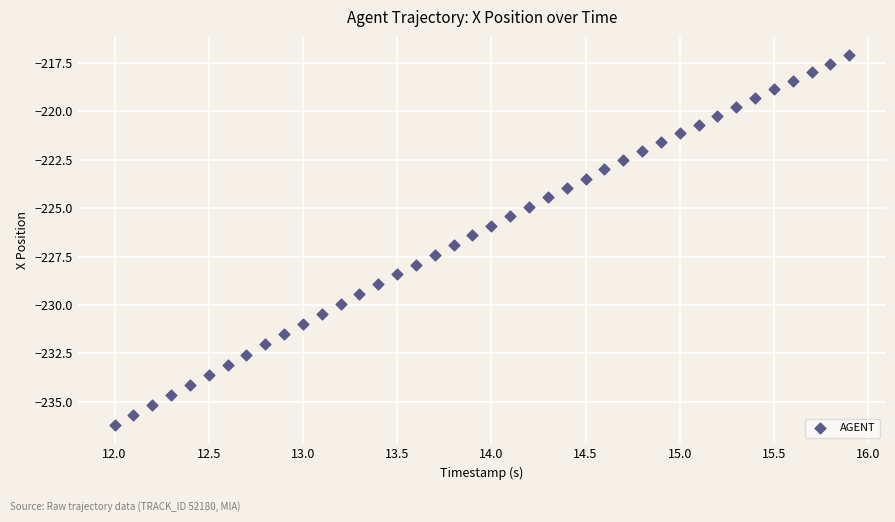

What is the range of X values (max minus min)?

3.9